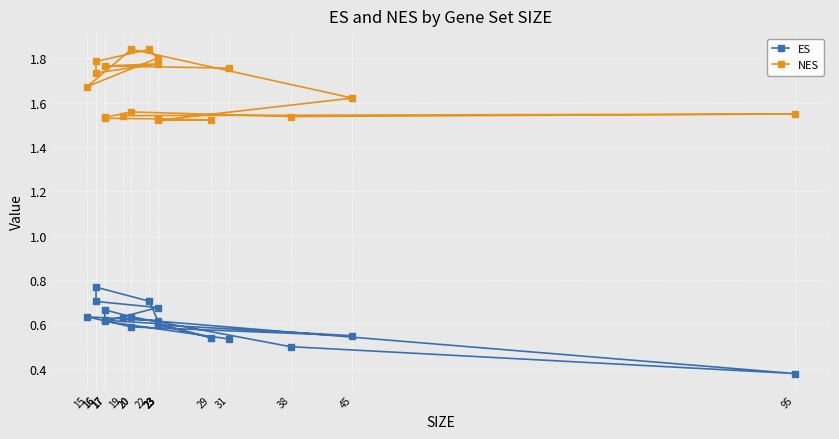

The value of NES at 29 is 0.7. True or false?

False